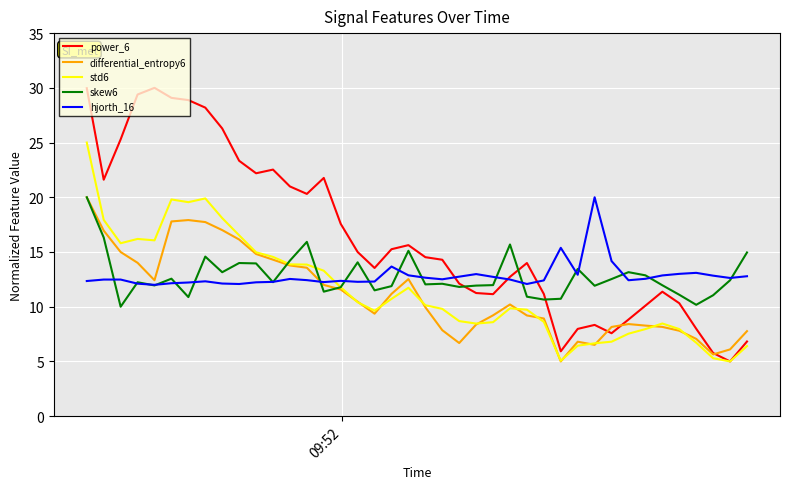

True or false: hjorth_16 and power_6 intersect in this chart.

True